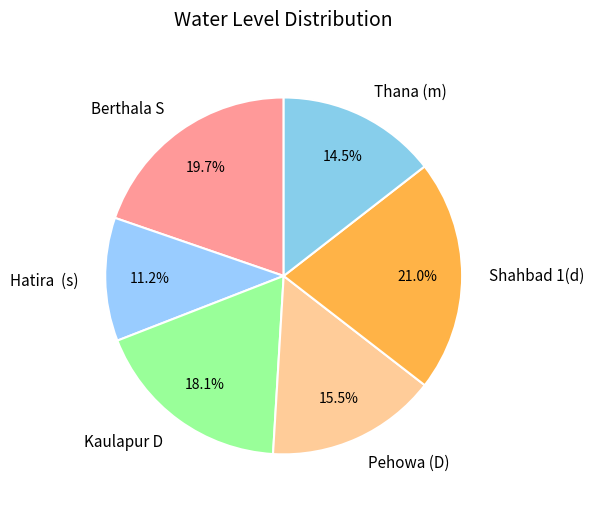

Combined, do Shahbad 1(d) and Thana (m) account for over 50%?

No